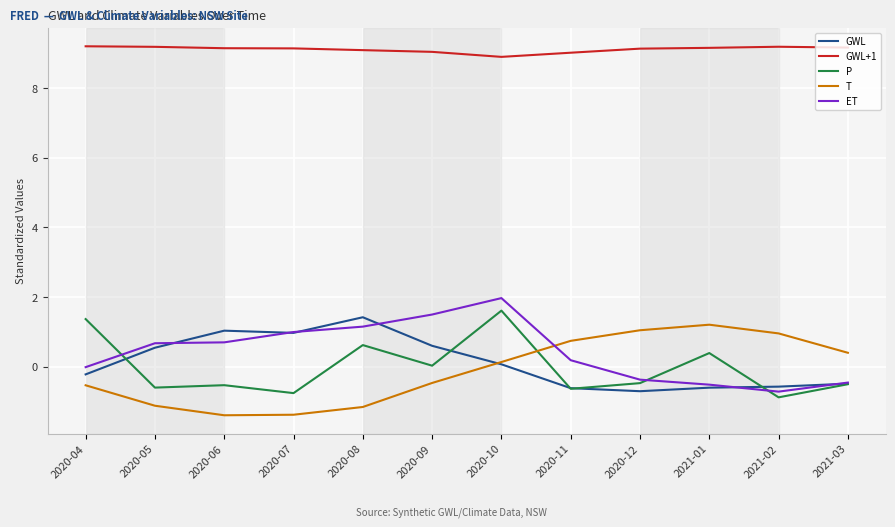

What is the minimum value for T?

-1.4